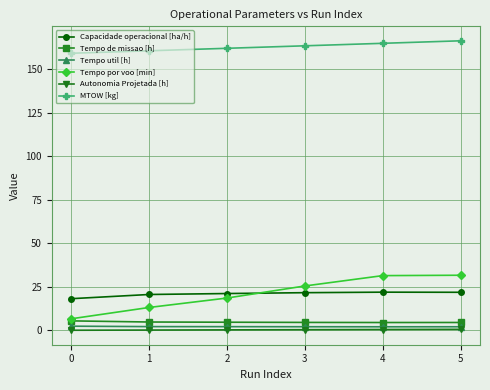

At how many categories does at least one series exceed 47?

6